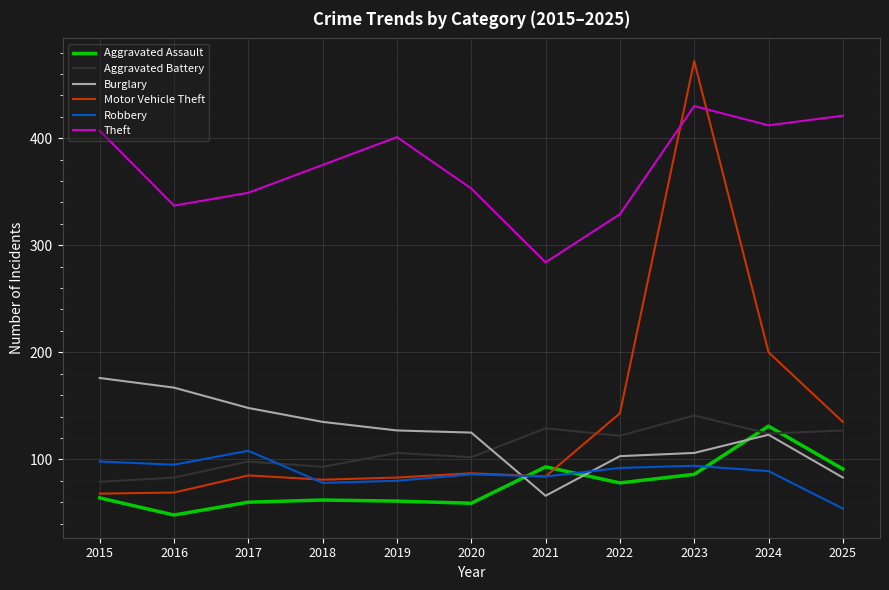

Which series has the widest spread of values?

Motor Vehicle Theft